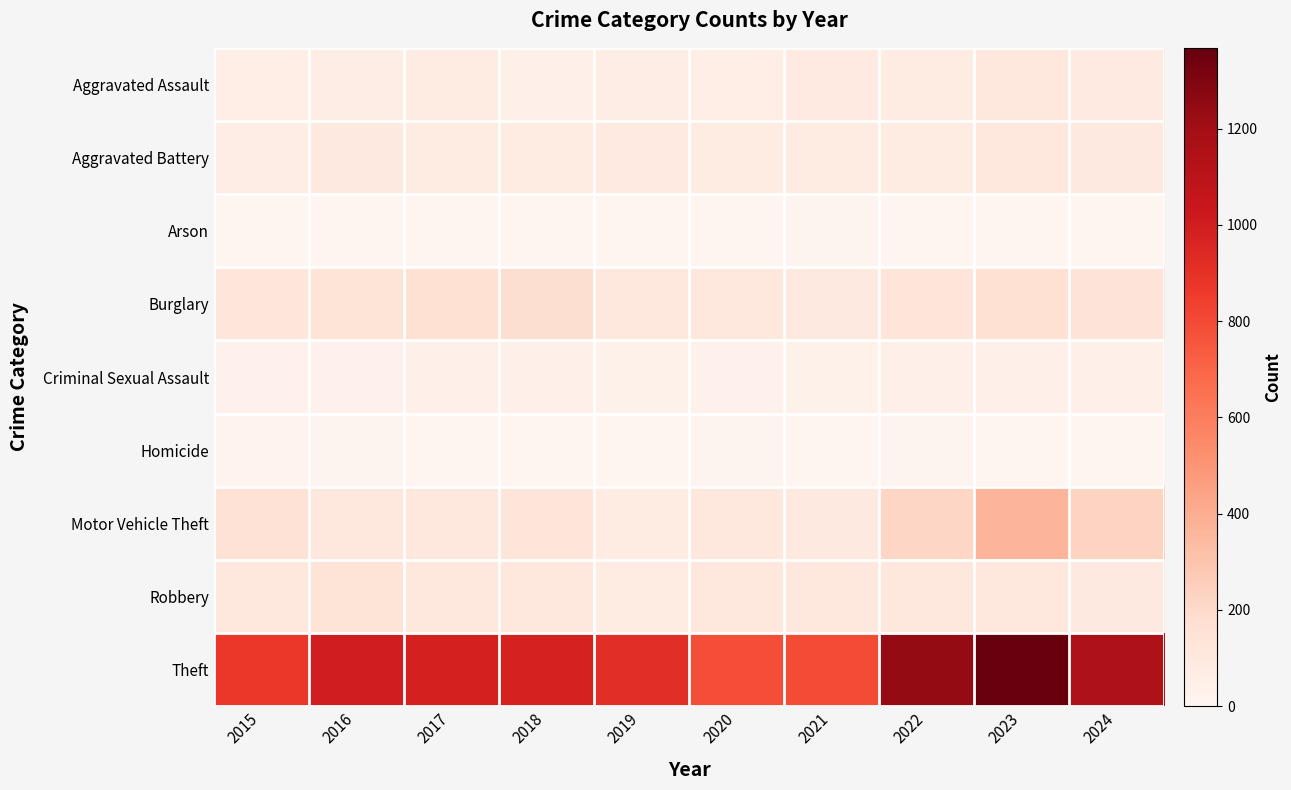

Reading right to left, transcribe all the data shown in this chart.

Aggravated Assault: 2024=90	2023=110	2022=78	2021=86	2020=56	2019=65	2018=43	2017=72	2016=66	2015=54
Aggravated Battery: 2024=96	2023=102	2022=71	2021=75	2020=82	2019=88	2018=70	2017=83	2016=93	2015=64
Arson: 2024=2	2023=2	2022=4	2021=8	2020=4	2019=2	2018=3	2017=1	2016=2	2015=2
Burglary: 2024=138	2023=161	2022=132	2021=95	2020=110	2019=110	2018=176	2017=162	2016=139	2015=121
Criminal Sexual Assault: 2024=38	2023=38	2022=43	2021=36	2020=27	2019=36	2018=43	2017=44	2016=28	2015=28
Homicide: 2024=1	2023=3	2022=10	2021=2	2020=6	2019=0	2018=2	2017=5	2016=8	2015=13
Motor Vehicle Theft: 2024=226	2023=364	2022=219	2021=96	2020=109	2019=84	2018=127	2017=104	2016=110	2015=152
Robbery: 2024=92	2023=114	2022=108	2021=105	2020=102	2019=75	2018=107	2017=105	2016=144	2015=117
Theft: 2024=1152	2023=1368	2022=1235	2021=791	2020=782	2019=914	2018=977	2017=979	2016=999	2015=874